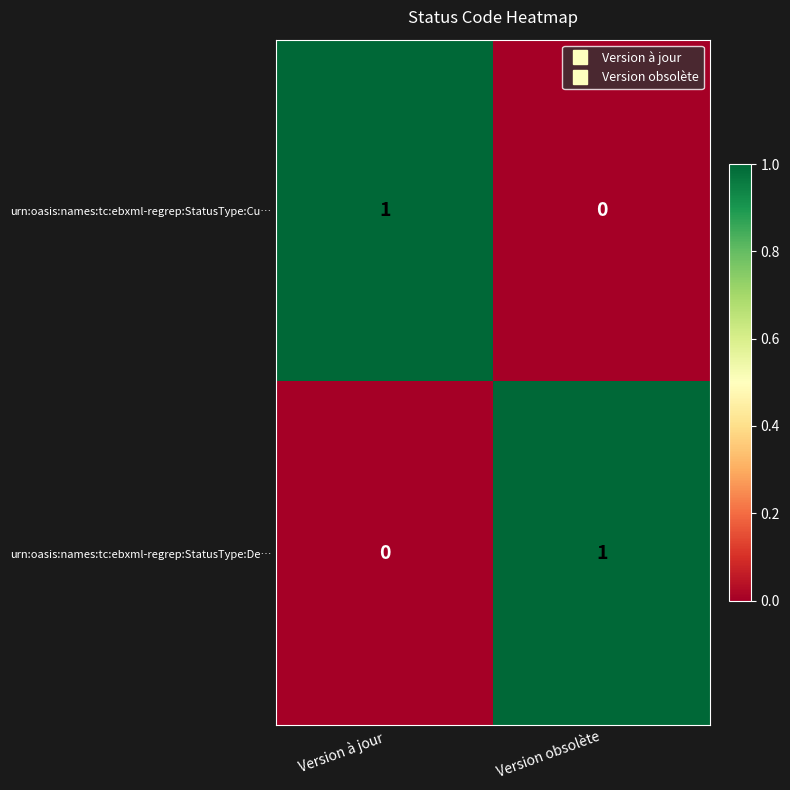

List the labels in order of urn:oasis:names:tc:ebxml-regrep:StatusType:De… value, largest first.

Version obsolète, Version à jour